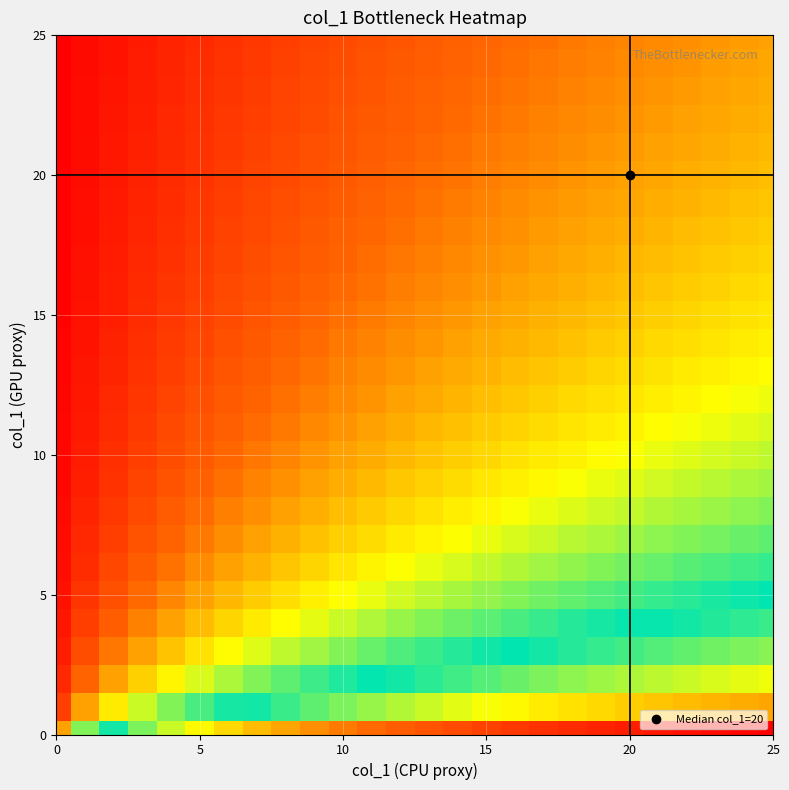

At how many categories does at least one series exceed 0?

26